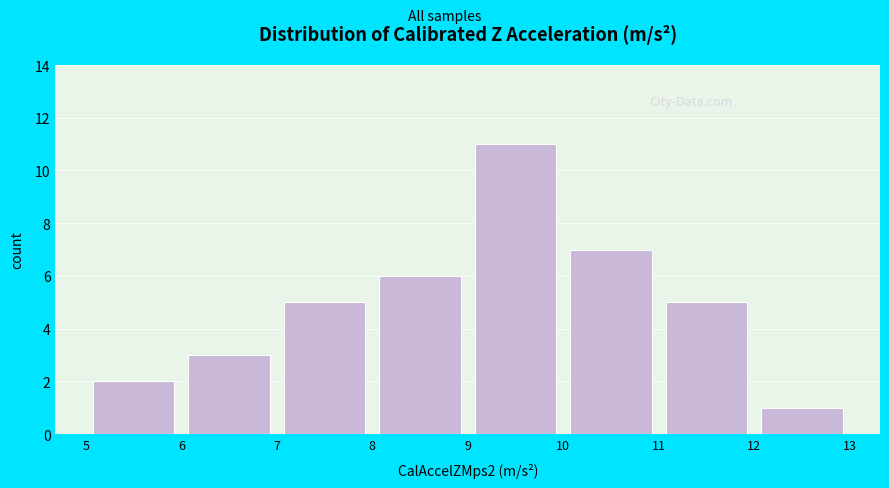

Reading left to right, list every bar in this chart as the range it spans on the x-axis followed by its height. The values are not printed on the chart, so give them approximately, as read against the axis.

5 to 6: 2
6 to 7: 3
7 to 8: 5
8 to 9: 6
9 to 10: 11
10 to 11: 7
11 to 12: 5
12 to 13: 1